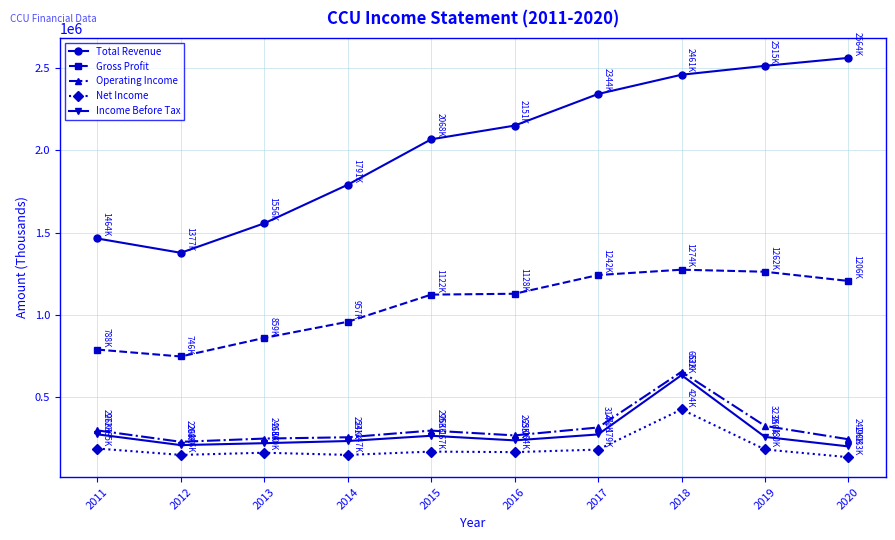

Which series changed the most between 2018 and 2020?

Income Before Tax